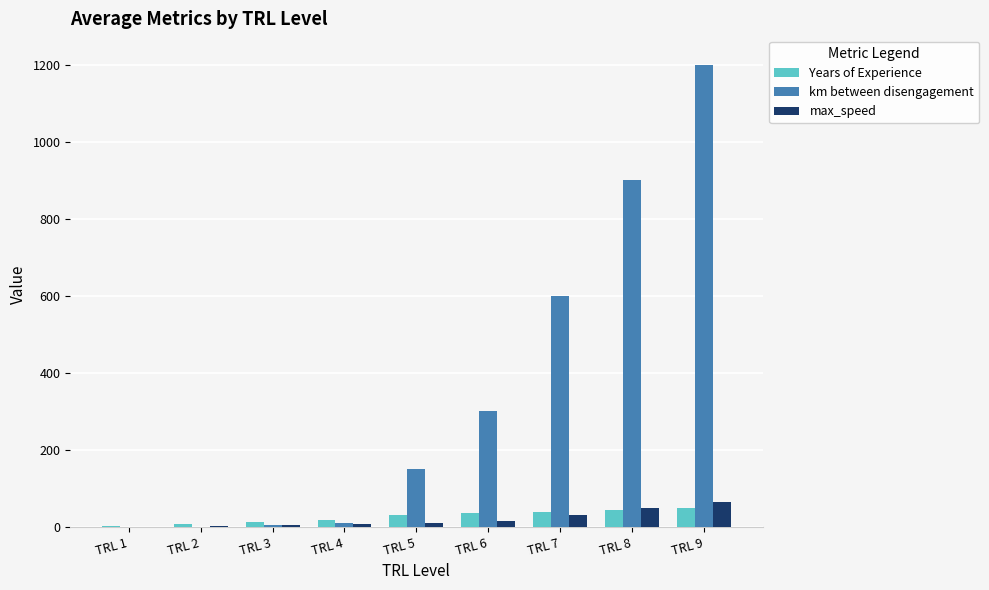

What is the total value across all series at TRL 6?

351.0